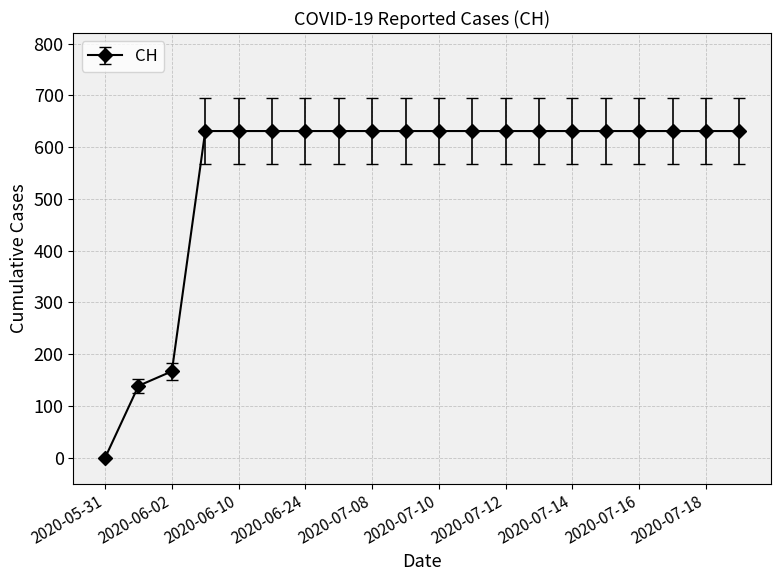

How many data points are less than 631?

3